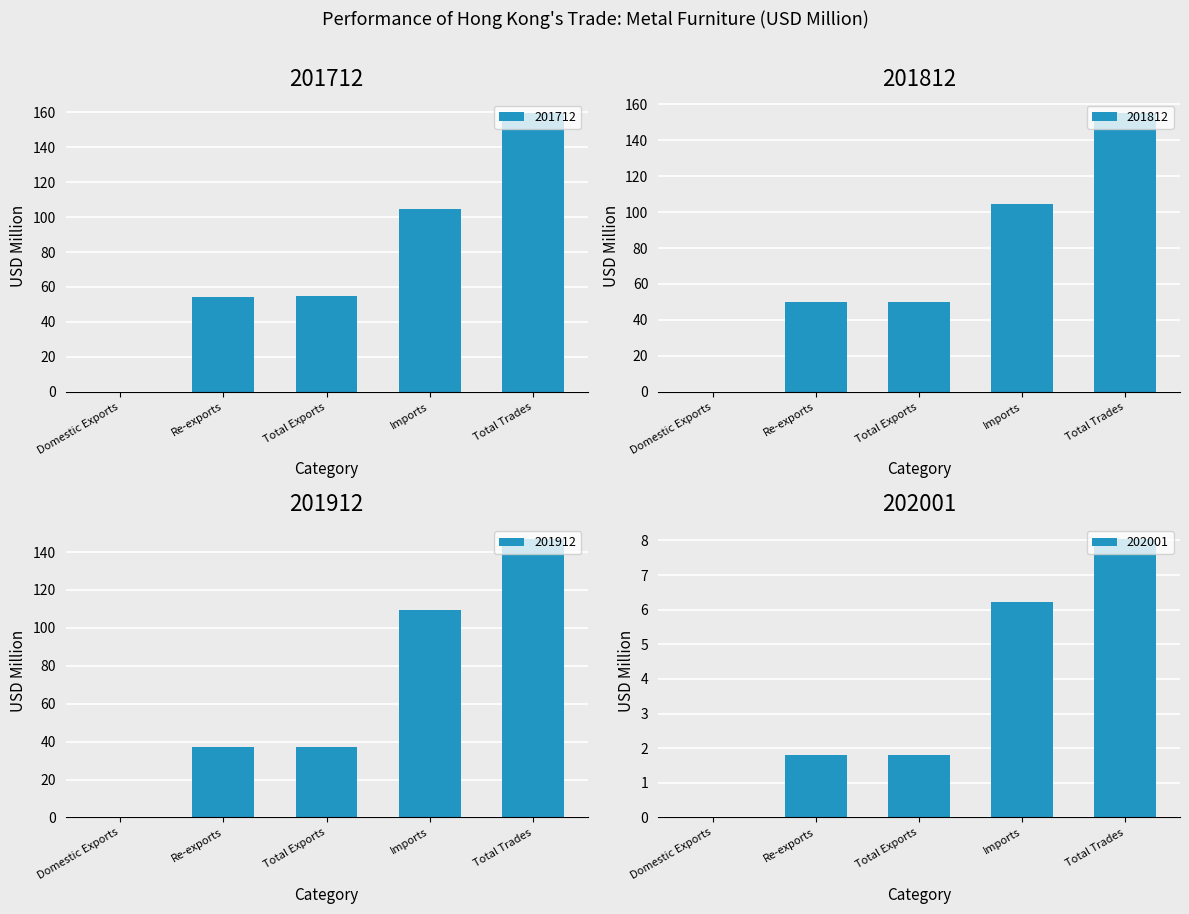

At how many categories does at least one series exceed 145?

1